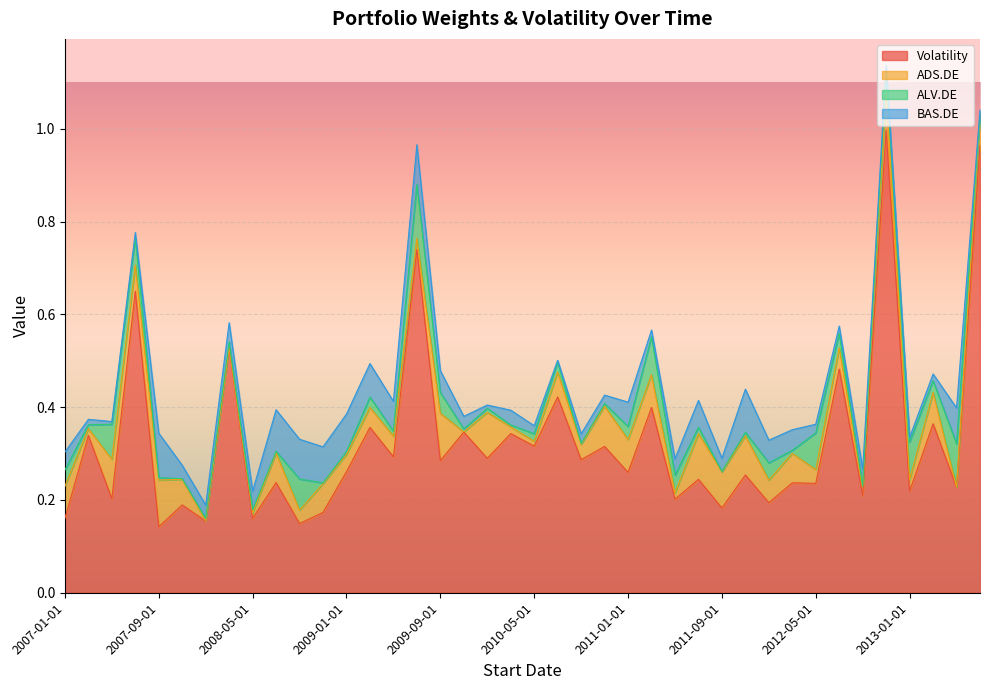

Which series changed the most between 2008-01-01 and 2012-01-01?

Volatility